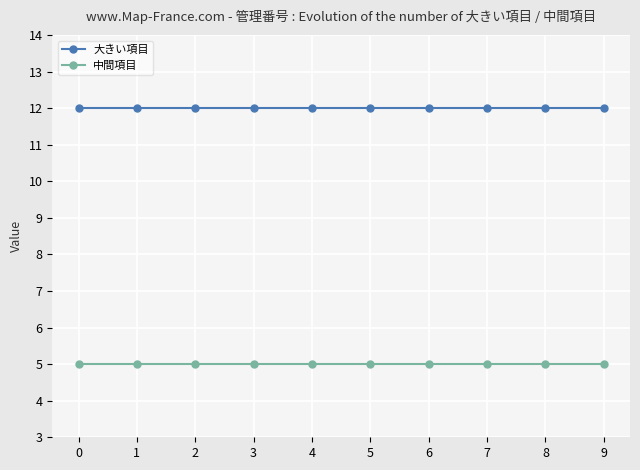

How many lines are shown in the chart?

2